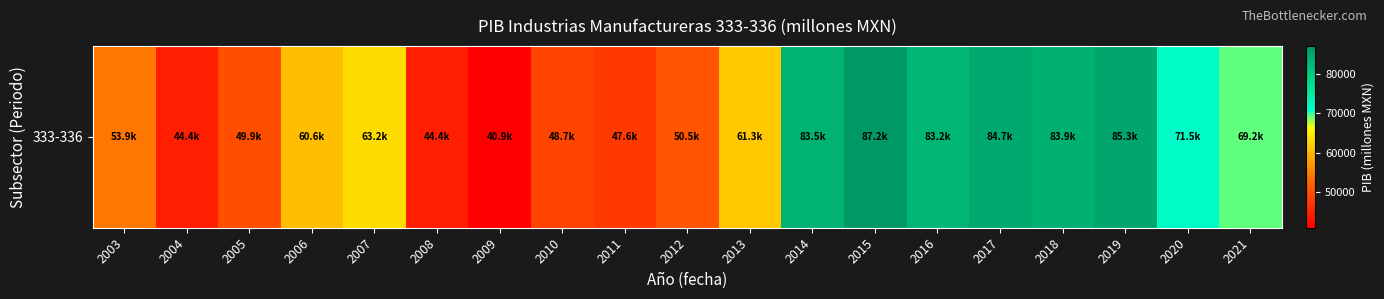

Is it true that the value at 2016 is 83175.0?

True